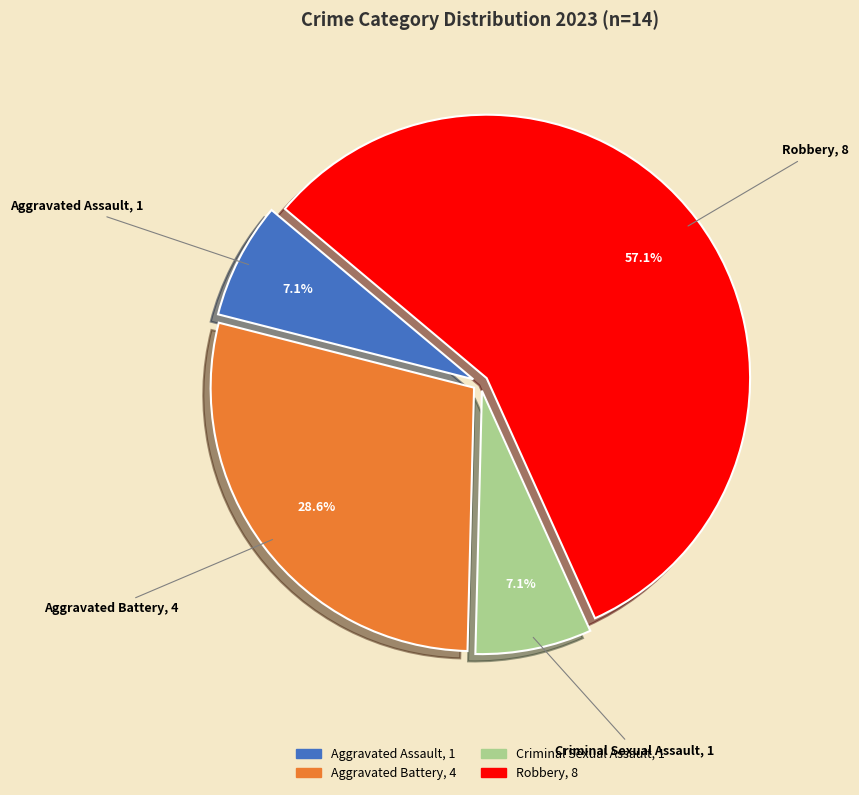

To the nearest percent, what portion does Aggravated Battery represent?

29%